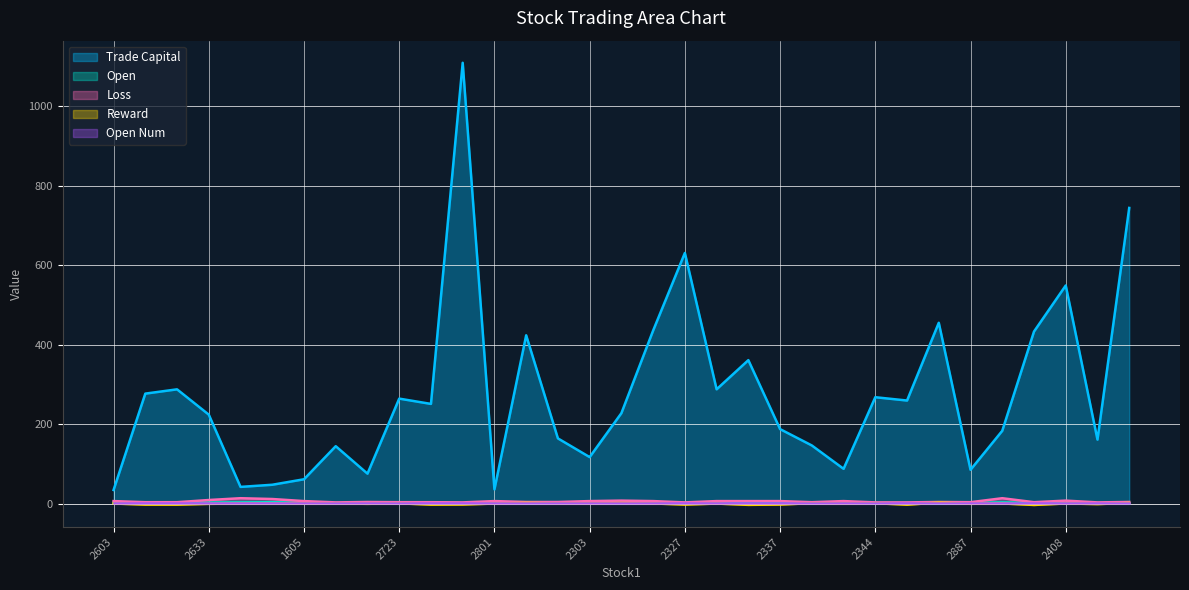

Reading right to left, transcribe all the data shown in this chart.

trade_capital: 743.9	161.0	548.8	432.9	183.2	85.0	454.9	259.3	267.6	87.5	146.2	187.3	360.9	287.6	630.6	435.4	227.5	117.0	164.0	423.4	35.8	1109.1	250.8	264.1	75.3	144.4	61.2	47.4	42.0	223.8	287.5	276.7	34.2
open: 0.7	1.1	1.2	1.7	3.0	1.7	0.7	1.1	1.1	2.1	1.7	2.1	2.1	2.1	1.1	2.1	1.2	2.1	1.5	1.5	2.1	1.1	1.7	1.7	1.5	1.1	2.1	3.5	3.0	2.6	1.7	1.7	2.1
loss: 4.0	3.0	7.5	3.5	13.5	3.5	4.0	3.0	3.0	6.3	3.5	6.3	6.3	6.3	3.0	6.3	7.5	6.3	4.0	4.0	6.3	3.0	3.5	3.5	4.0	3.0	6.3	11.5	13.5	9.0	3.5	3.5	6.3
reward: 1.5	-1.2	0.3	-3.4	0.3	-0.6	2.5	-2.7	0.9	-0.0	1.0	-2.4	-3.2	0.1	-2.5	0.3	1.3	0.5	0.4	1.8	0.1	-2.3	-2.6	0.6	-0.6	0.4	0.2	0.1	0.1	-0.6	-2.7	-2.6	0.2